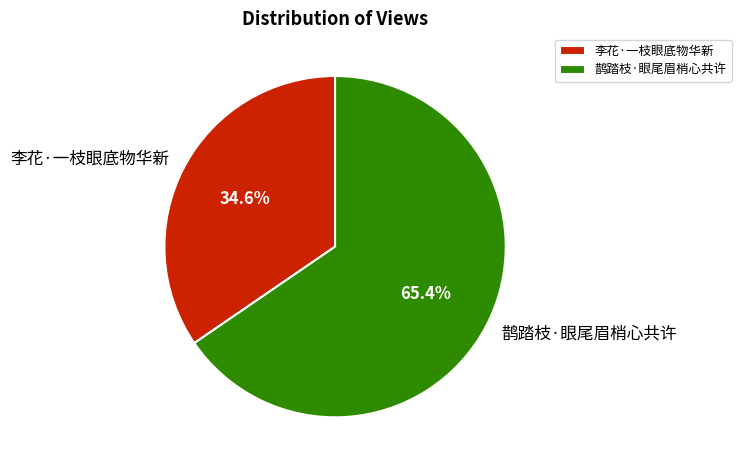

What percentage is the 李花·一枝眼底物华新 slice, to the nearest percent?

35%